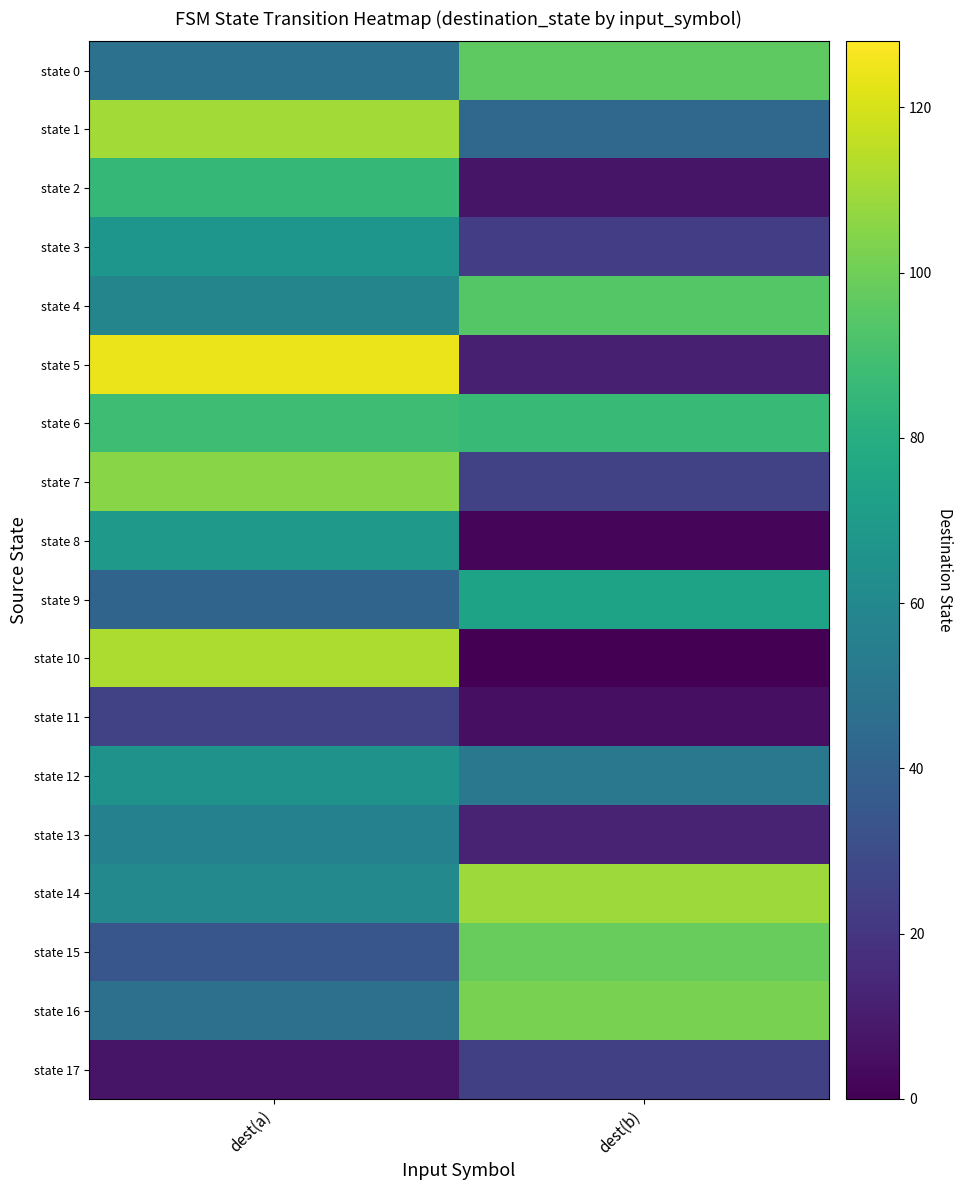

Which series changed the most between dest(a) and dest(b)?

state 5